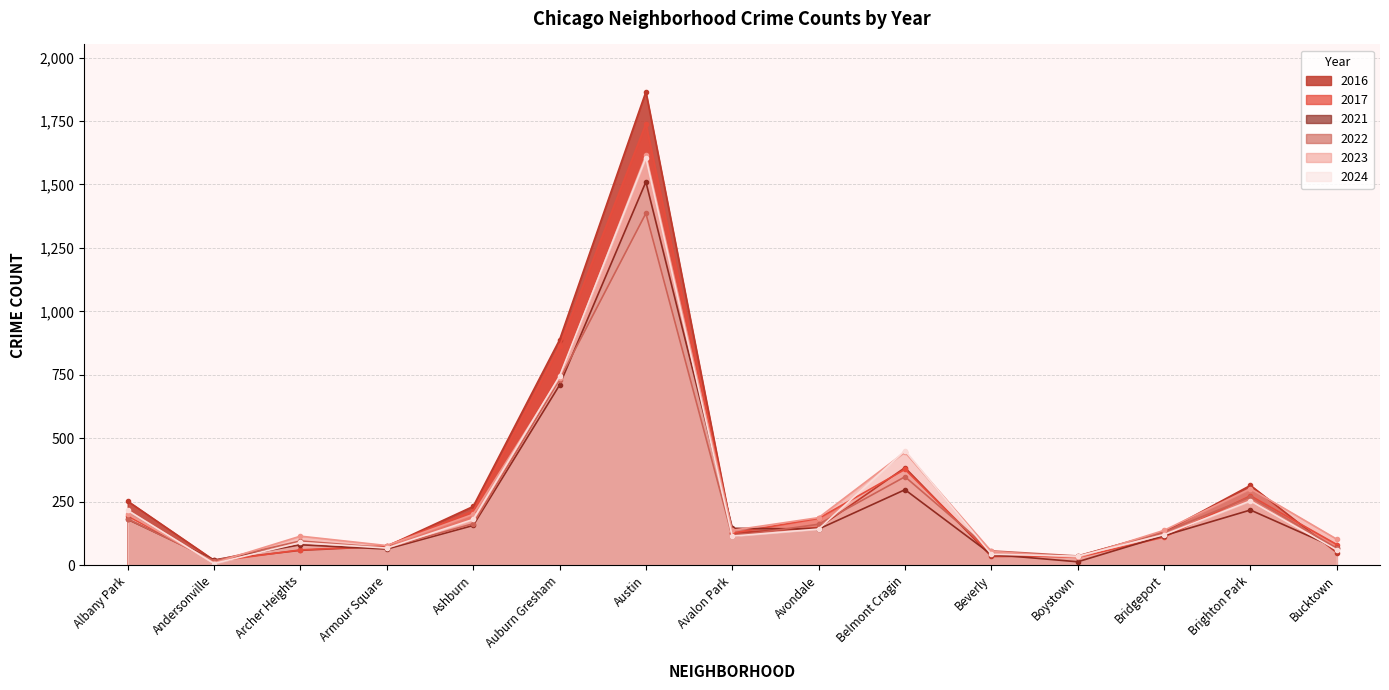

What is the difference between the highest and lowest values at Bucktown?

53